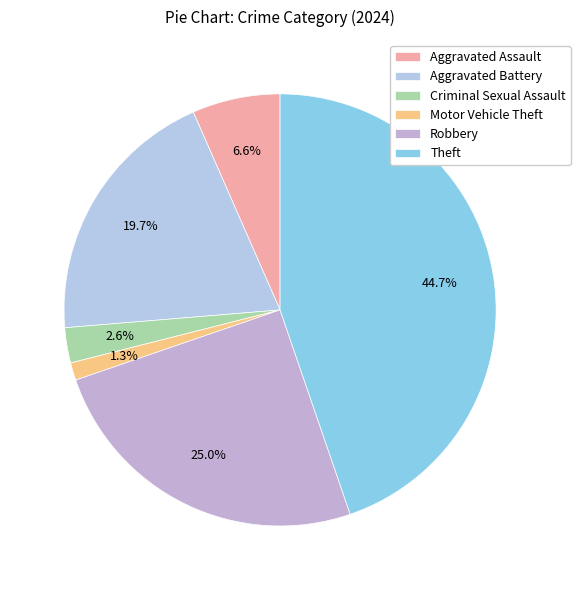

To the nearest percent, what is the combined percentage of Theft and Aggravated Battery?

64%